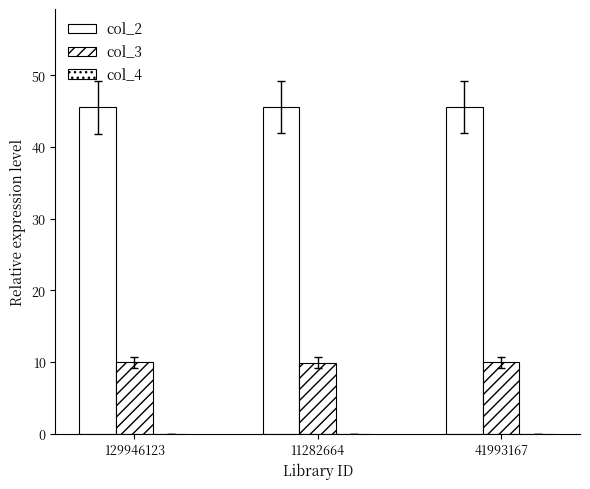

Are the bars horizontal?

No